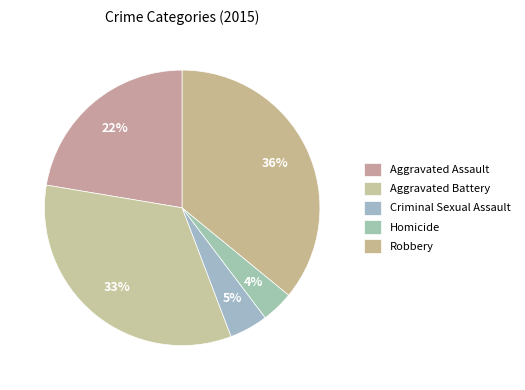

Does Criminal Sexual Assault represent more than half of the total?

No